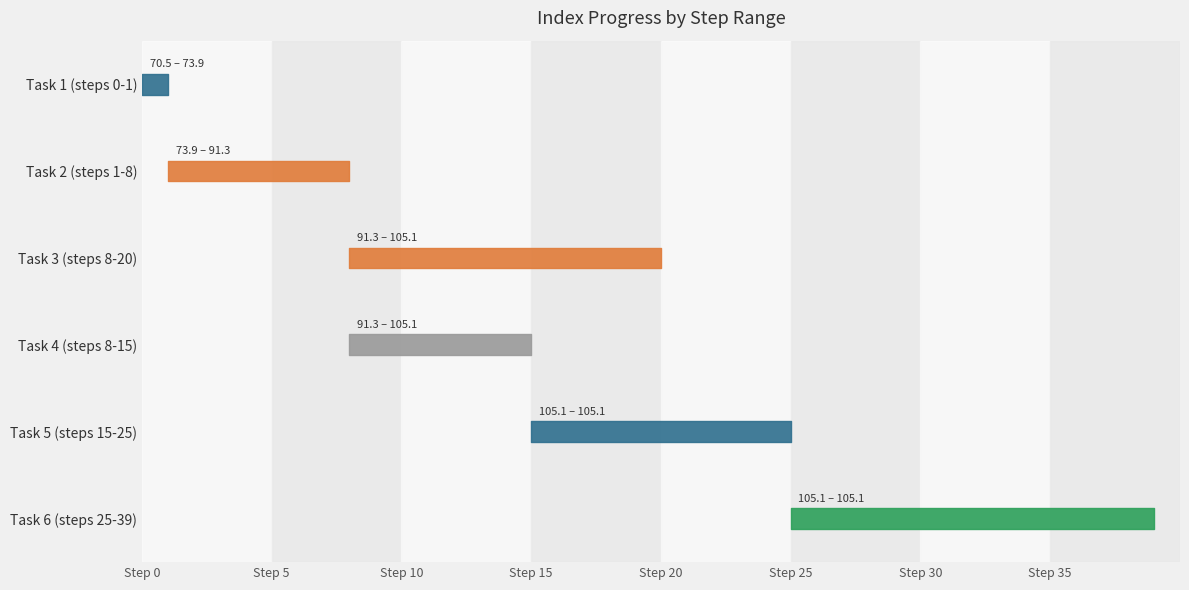

Reading left to right, what are all the values shown in this chart?

0=70.5	1=73.9	2=73.9	3=91.3	4=91.3	5=91.3	6=91.3	7=91.3	8=91.3	9=105.1	10=105.1	11=105.1	12=105.1	13=105.1	14=105.1	15=105.1	16=105.1	17=105.1	18=105.1	19=105.1	20=105.1	21=105.1	22=105.1	23=105.1	24=105.1	25=105.1	26=105.1	27=105.1	28=105.1	29=105.1	30=105.1	31=105.1	32=105.1	33=105.1	34=105.1	35=105.1	36=105.1	37=105.1	38=105.1	39=105.1